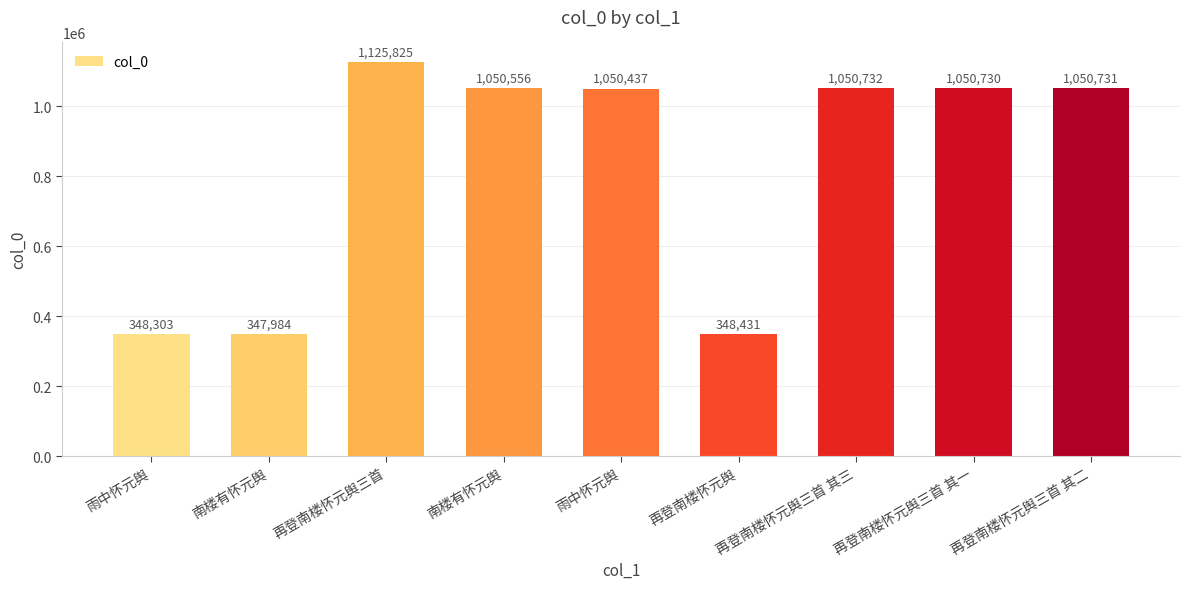

What is the value of the 2nd bar from the left?

347984